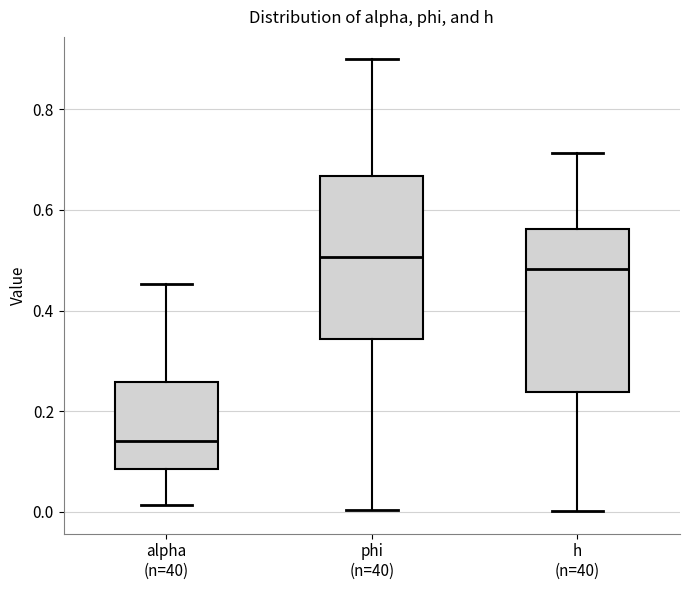

Reading left to right, transcribe this box plot: for each box, give where its median line is, the range the box spans, and where its two whiskers end, as read against the y-axis. The values are not printed on the chart, so give them approximately, as read against the axis.

alpha (n=40): median 0.14, box 0.08 to 0.26, whiskers 0.02 to 0.46
phi (n=40): median 0.50, box 0.34 to 0.66, whiskers 0.00 to 0.90
h (n=40): median 0.48, box 0.24 to 0.56, whiskers 0.00 to 0.72